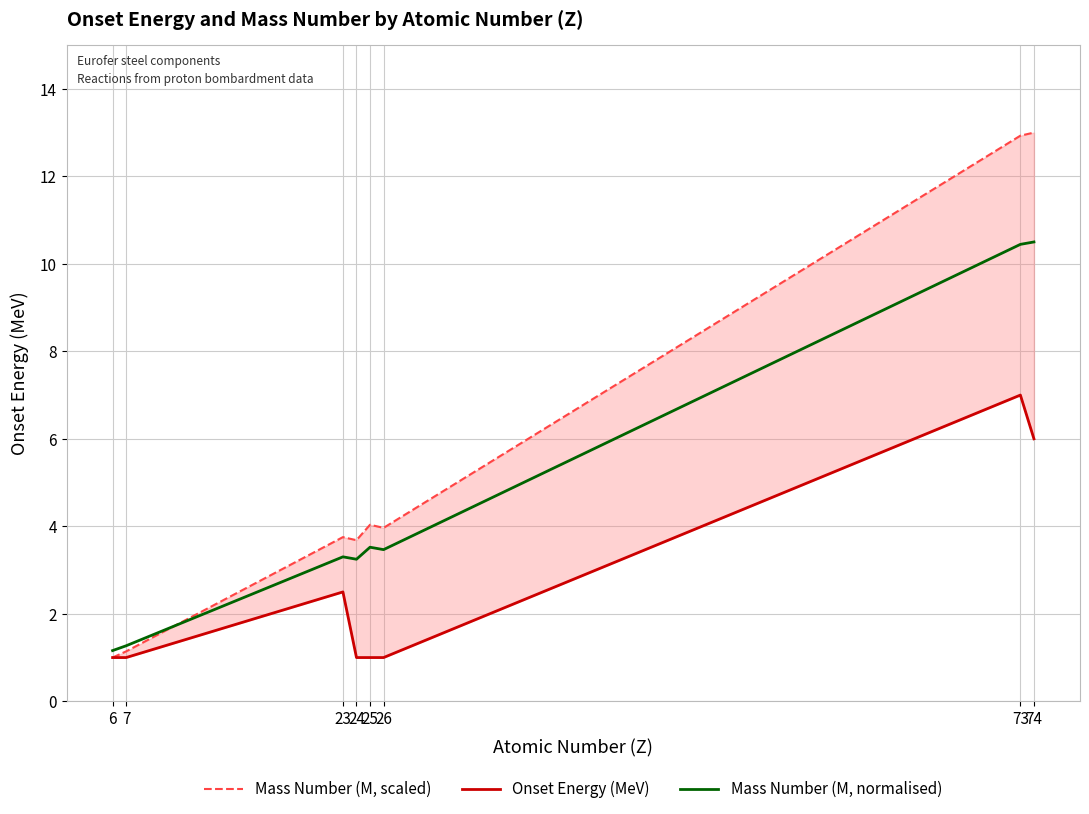

True or false: Mass Number (M, normalised) has a value of 5.8 at 25.

False